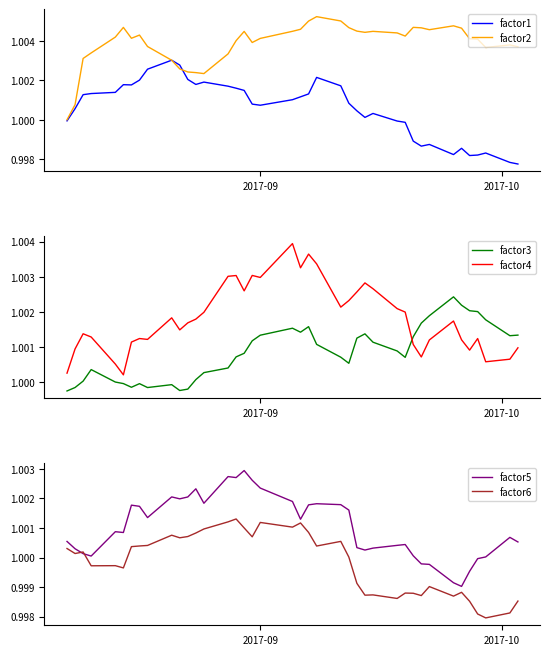

How many values in the factor1 series are below 1?

13